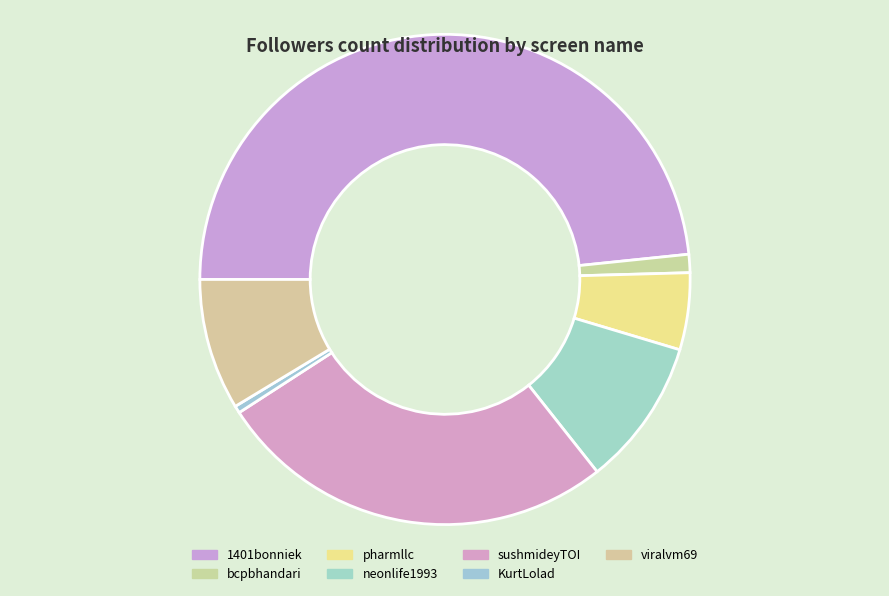

How many slices are in this pie chart?

7